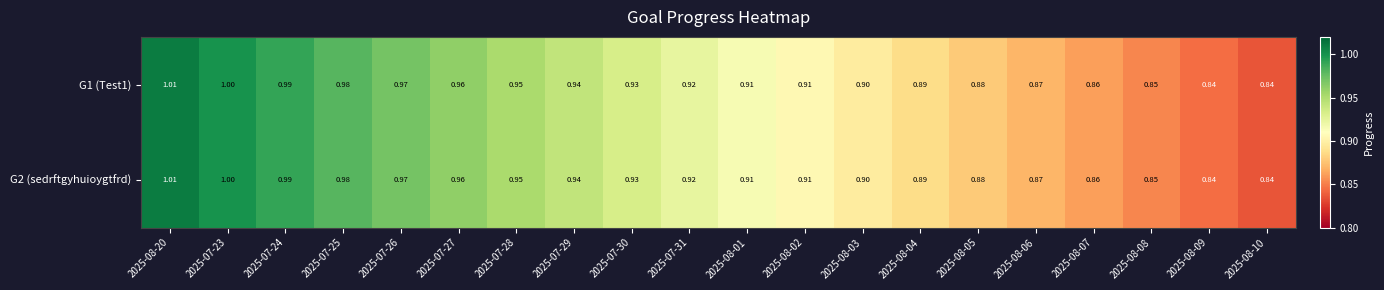

How many series are shown in this chart?

2